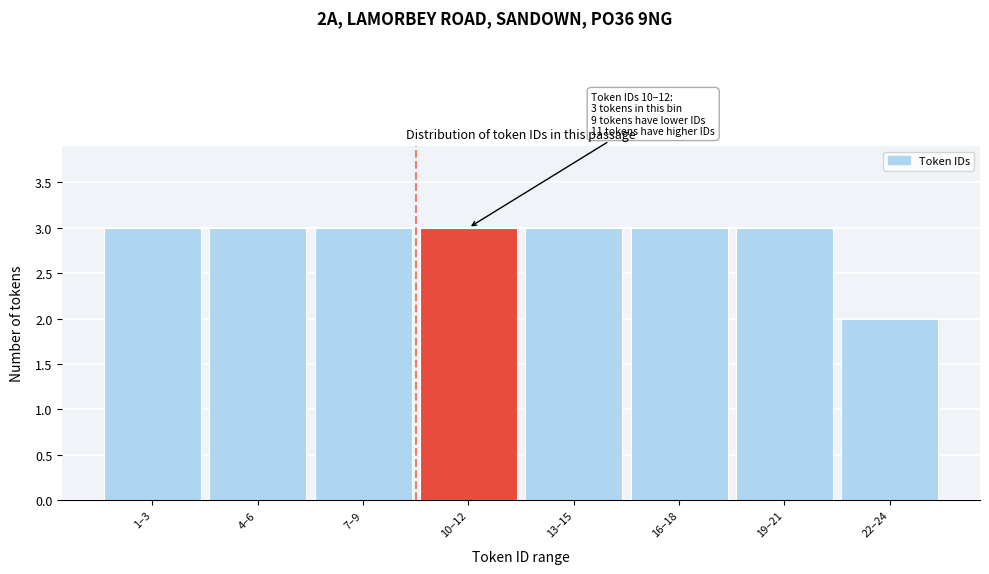

Reading left to right, extract all data points from this chart.

3	3	3	3	3	3	3	2